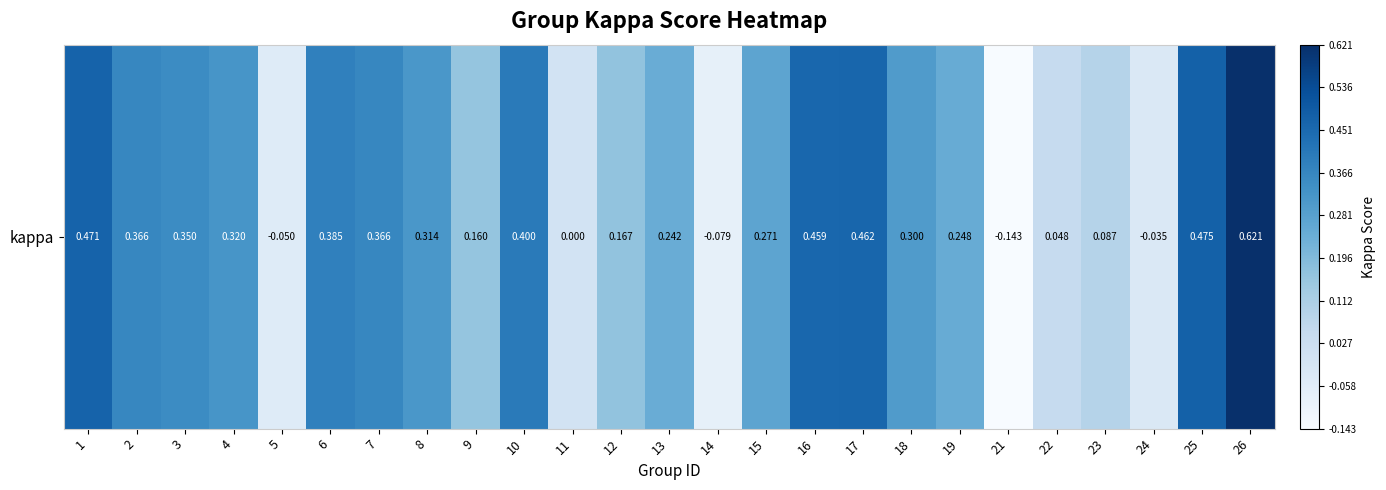

How many negative values are there?

4